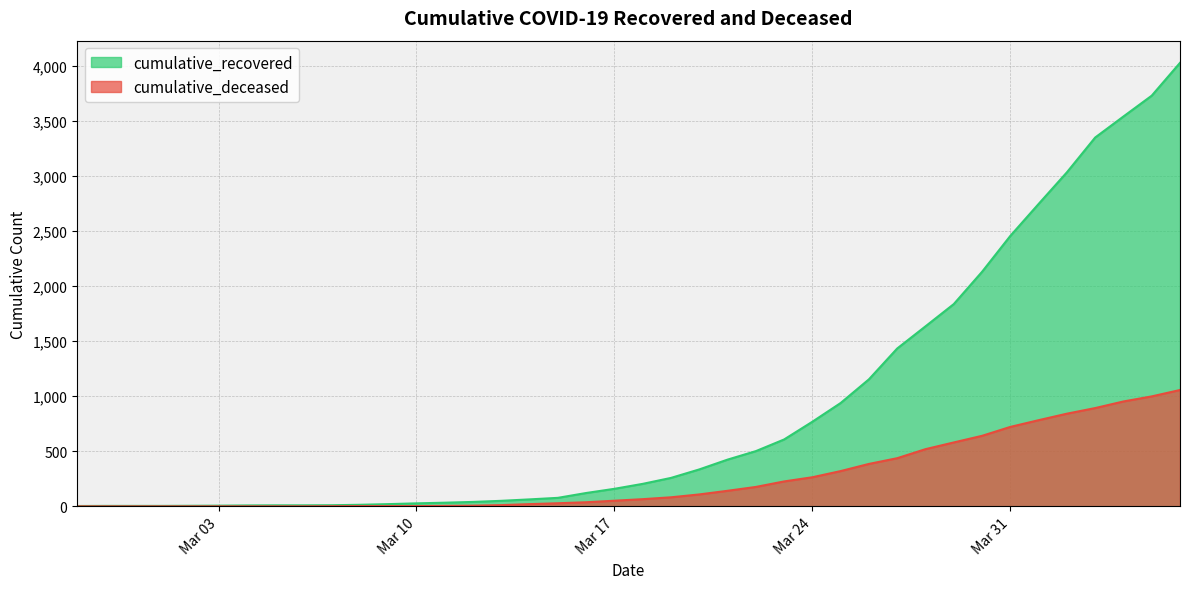

How many data points in cumulative_deceased are less than 65?

20